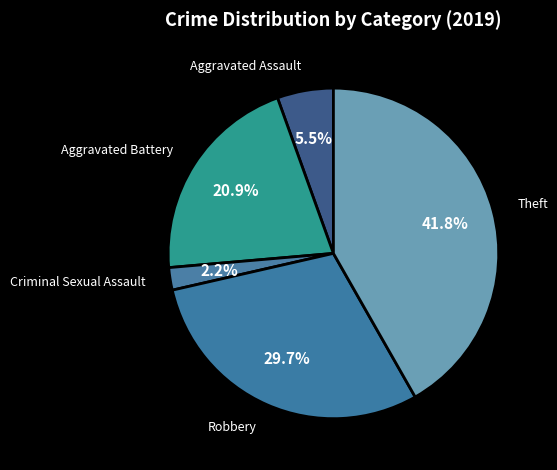

How many segments does this pie chart have?

5